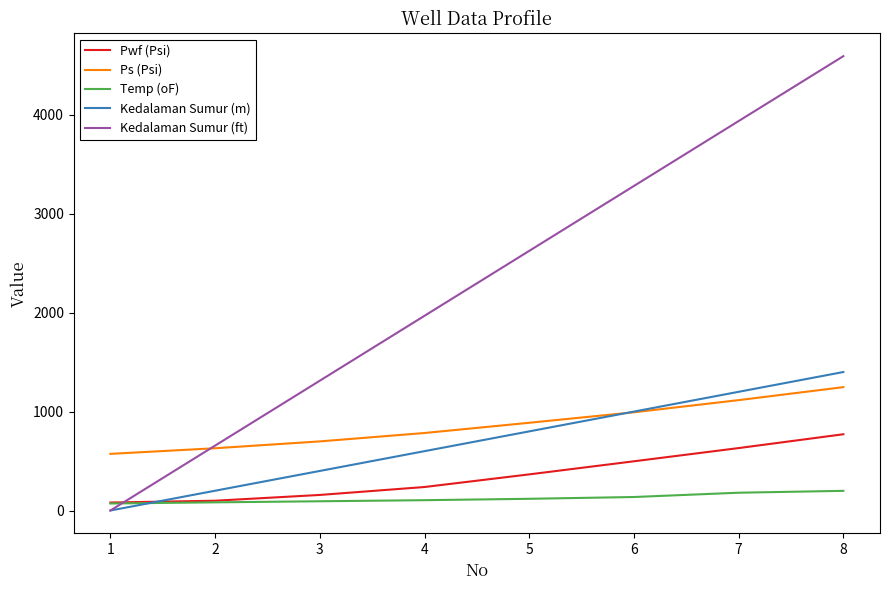

Which series has the widest spread of values?

Kedalaman Sumur (ft)